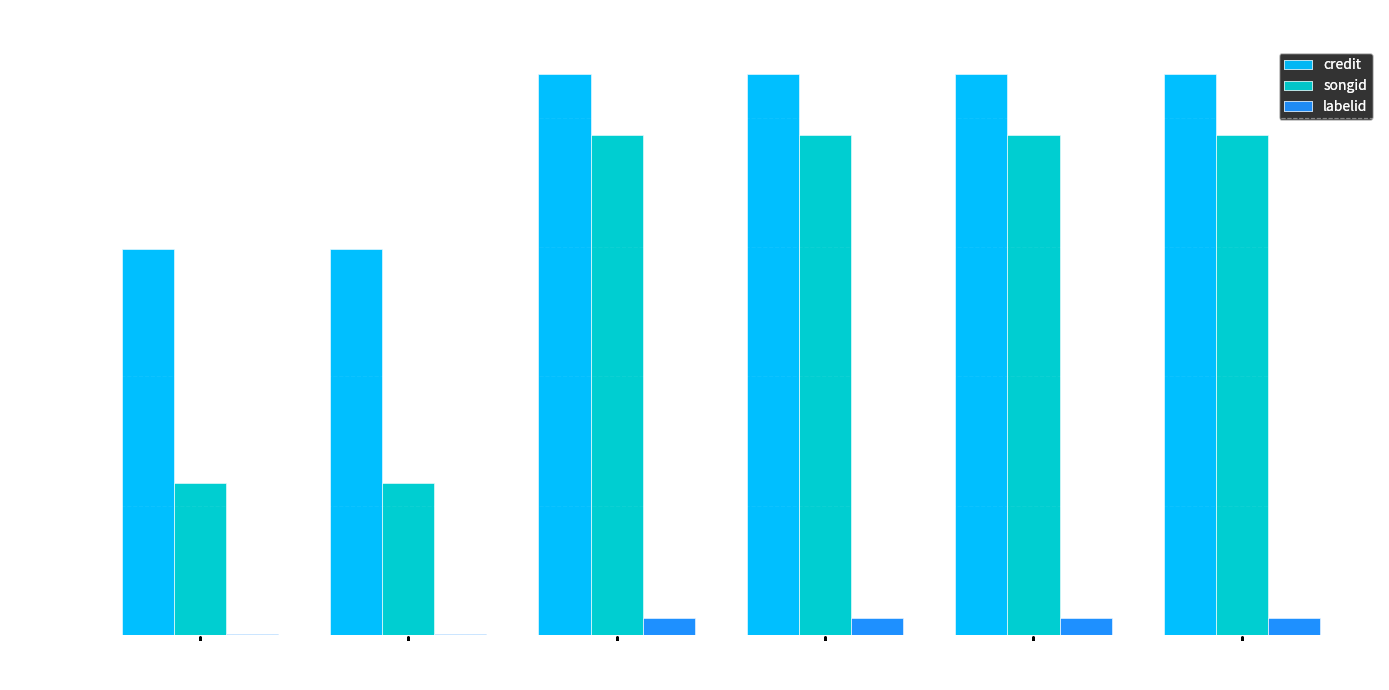

What is the highest value of the credit series?

2170541